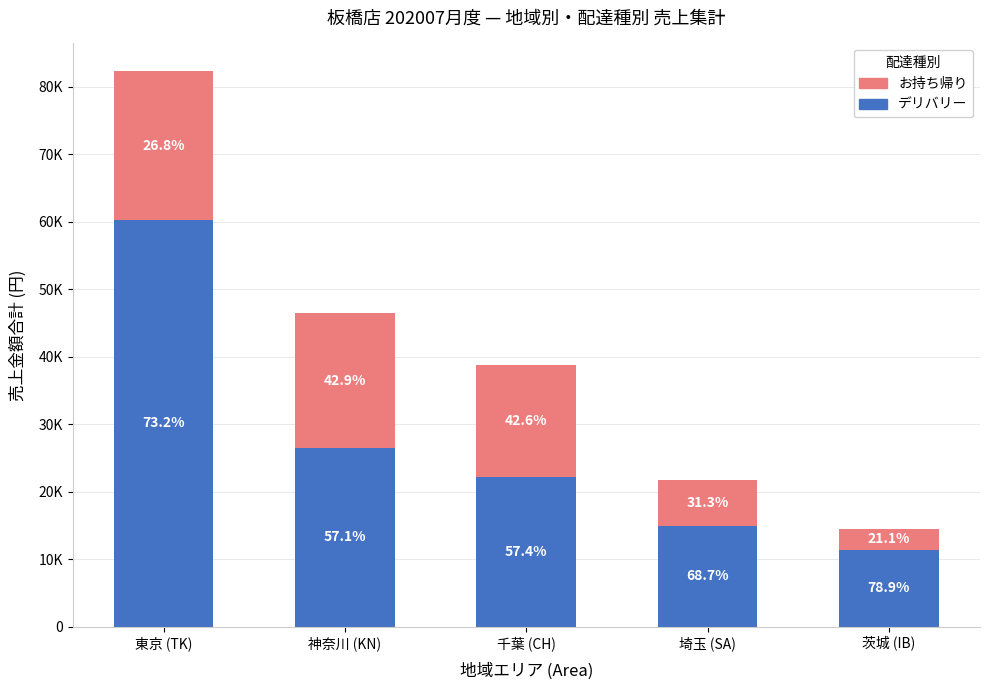

Where is お持ち帰り nearest to the value 12546?

千葉 (CH)